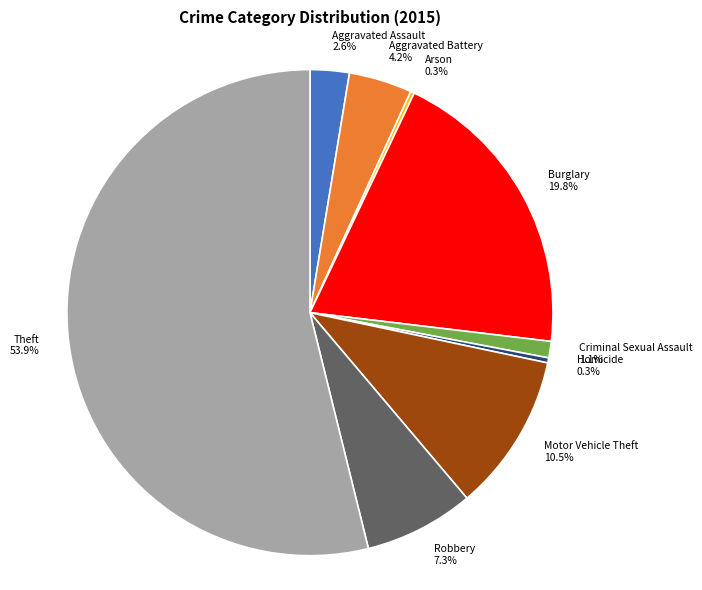

True or false: Burglary accounts for 20% of the total.

True